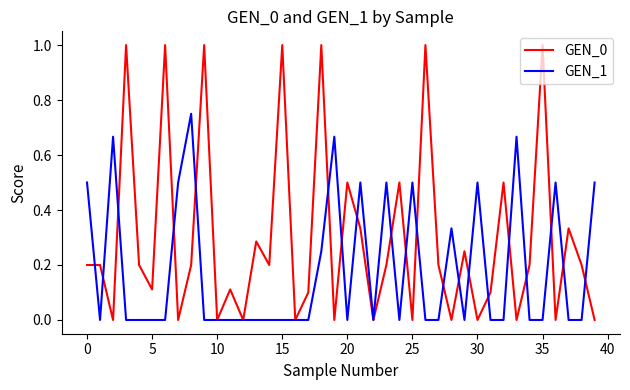

List the series in order of their overall mean, highest first.

GEN_0, GEN_1